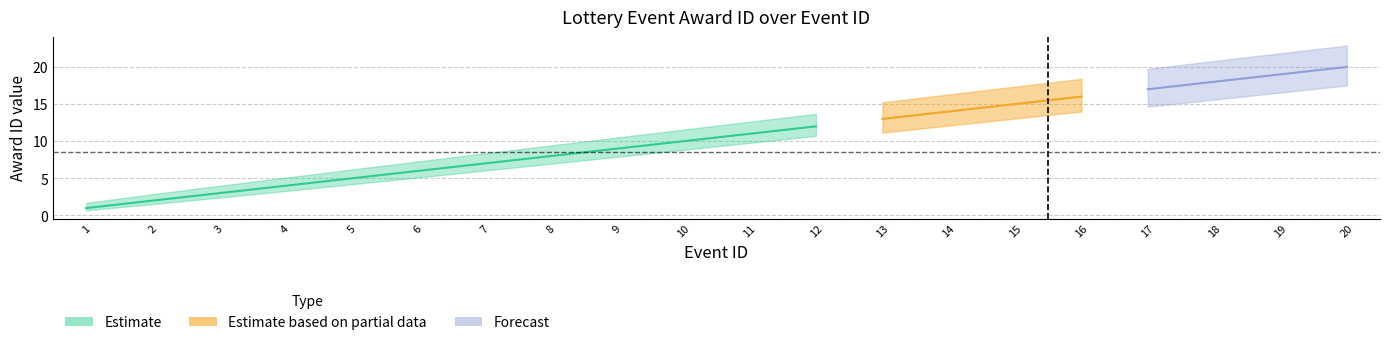

Does the chart display data point markers on the line(s)?

No